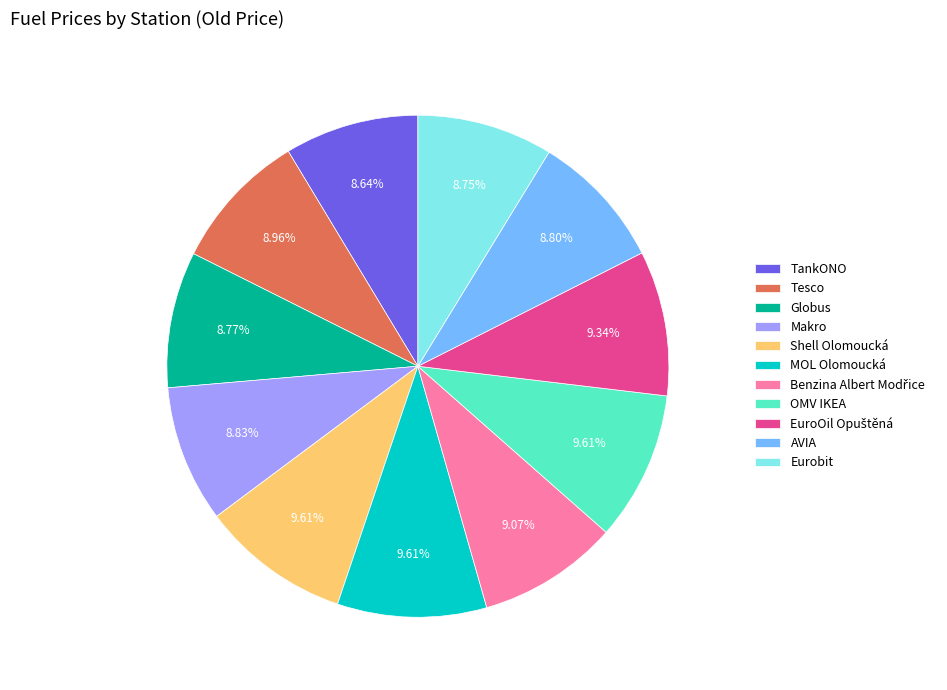

Does TankONO account for over 50% of the chart?

No